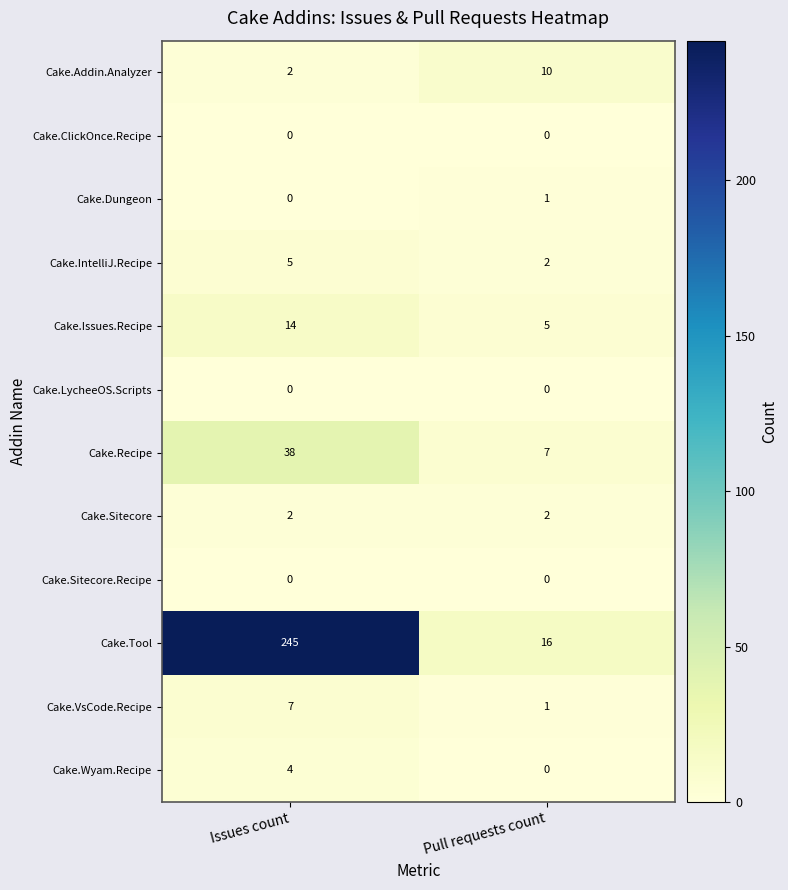

Which category has the lowest value in the Cake.VsCode.Recipe series?

Pull requests count